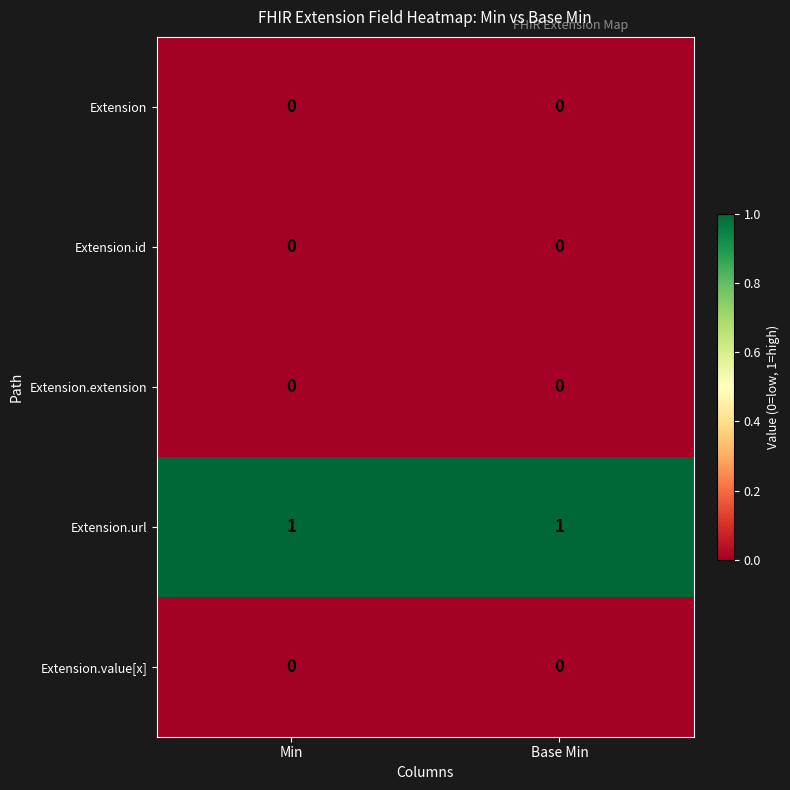

Which series has the largest total across all categories?

Extension.url